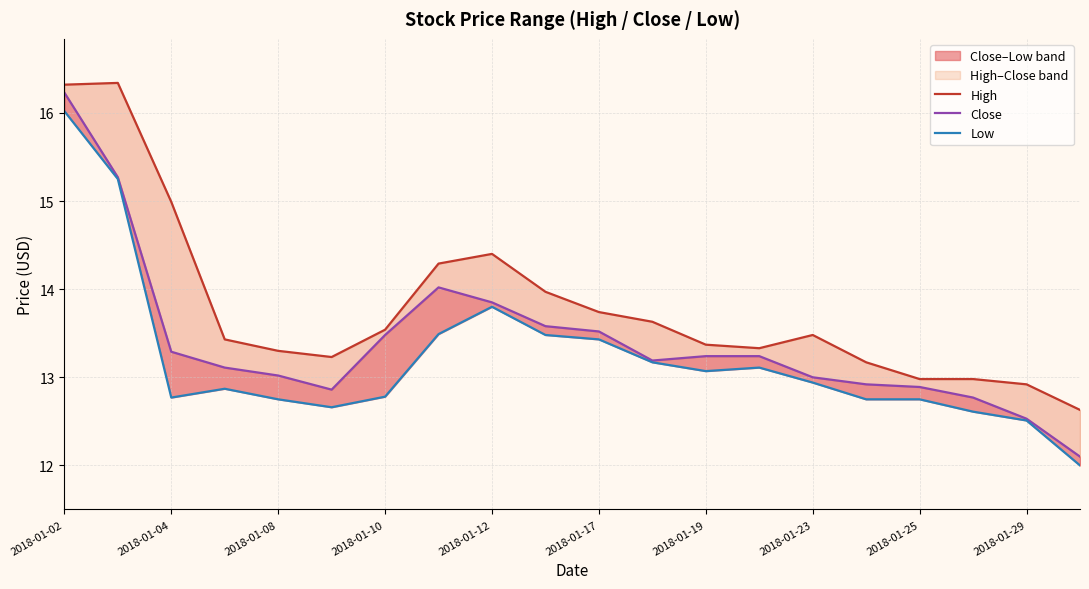

Which has a higher value, 2018-01-04 or 2018-01-19?

2018-01-04